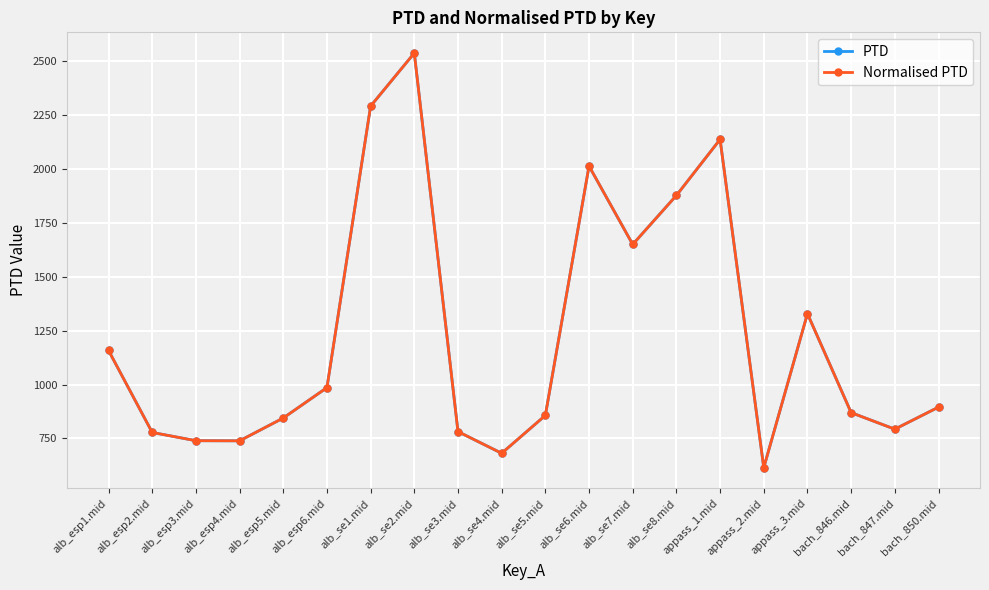

Does the chart have visible grid lines?

Yes